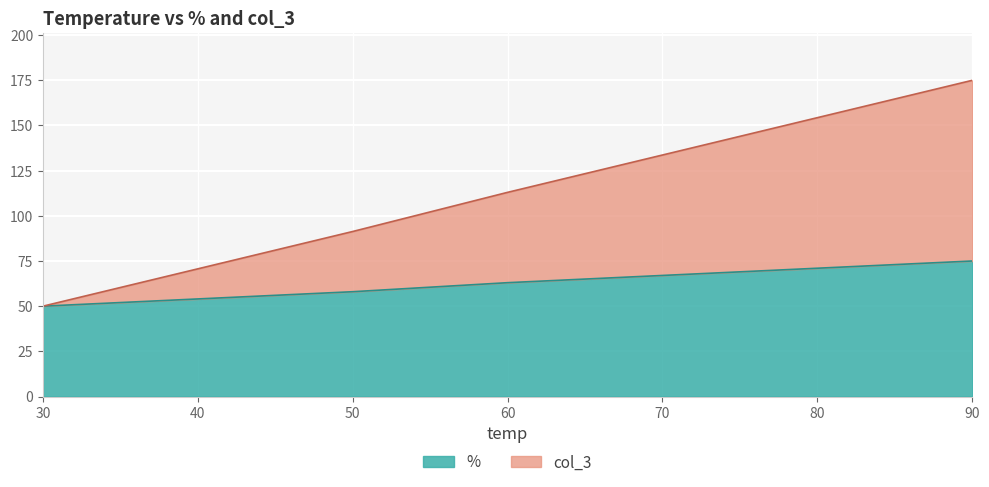

True or false: col_3 and % cross at least once.

False